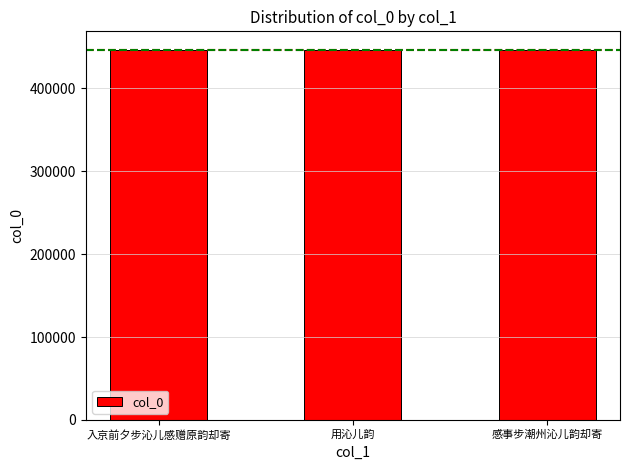

What is the greatest value displayed?

446404